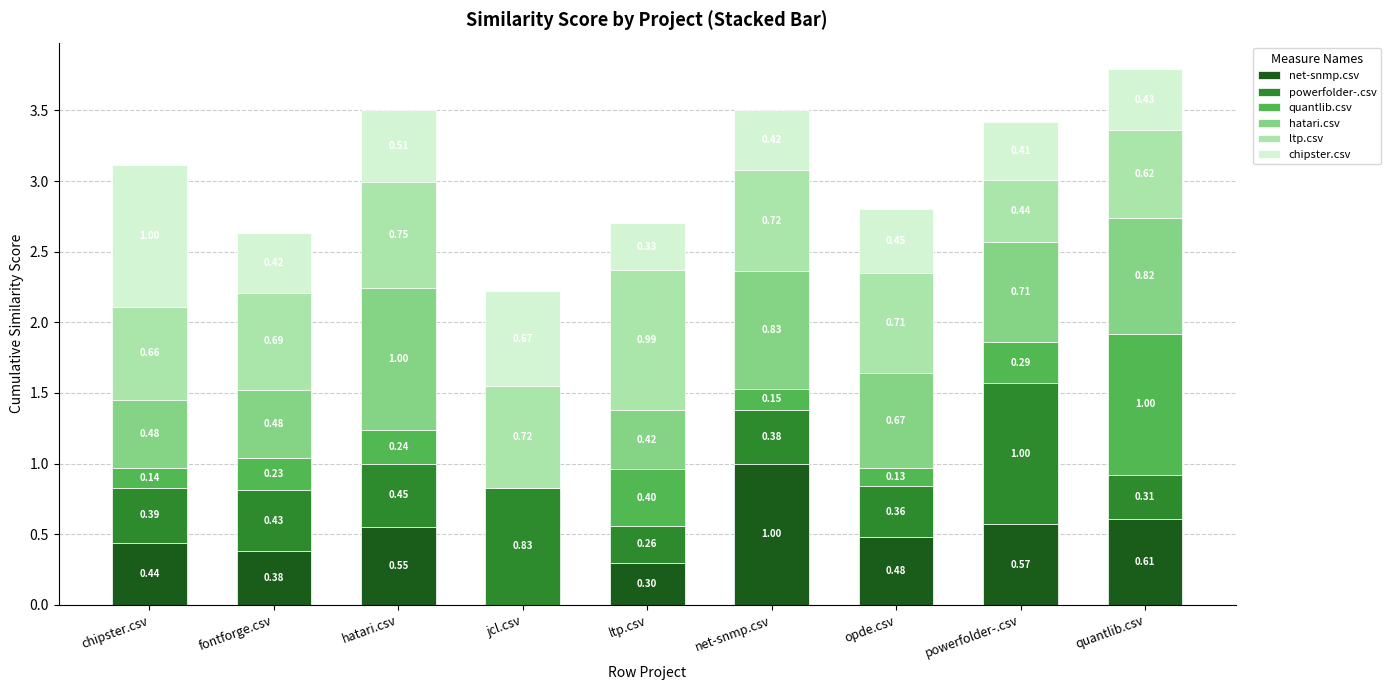

At which category is the sum across all series the highest?

quantlib.csv